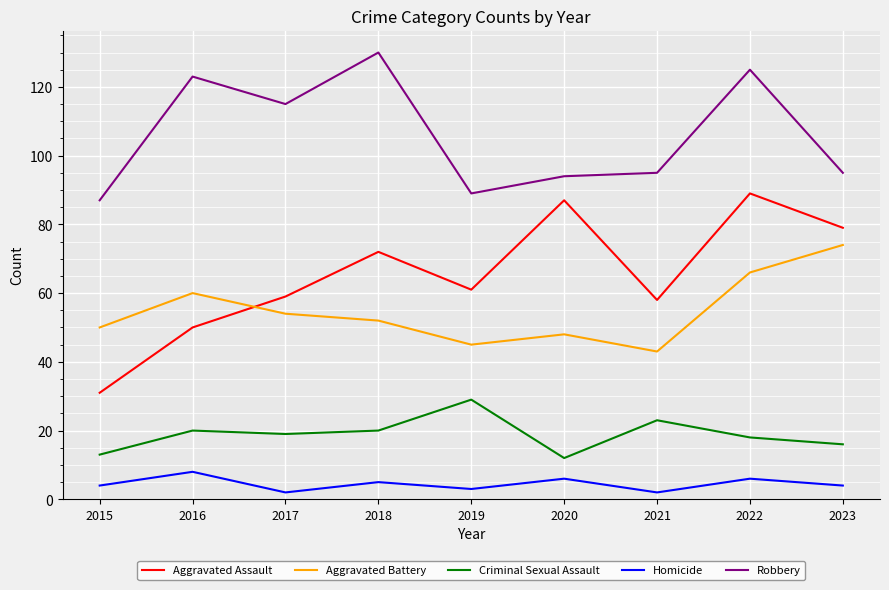

Which series has the largest range (max minus min)?

Aggravated Assault